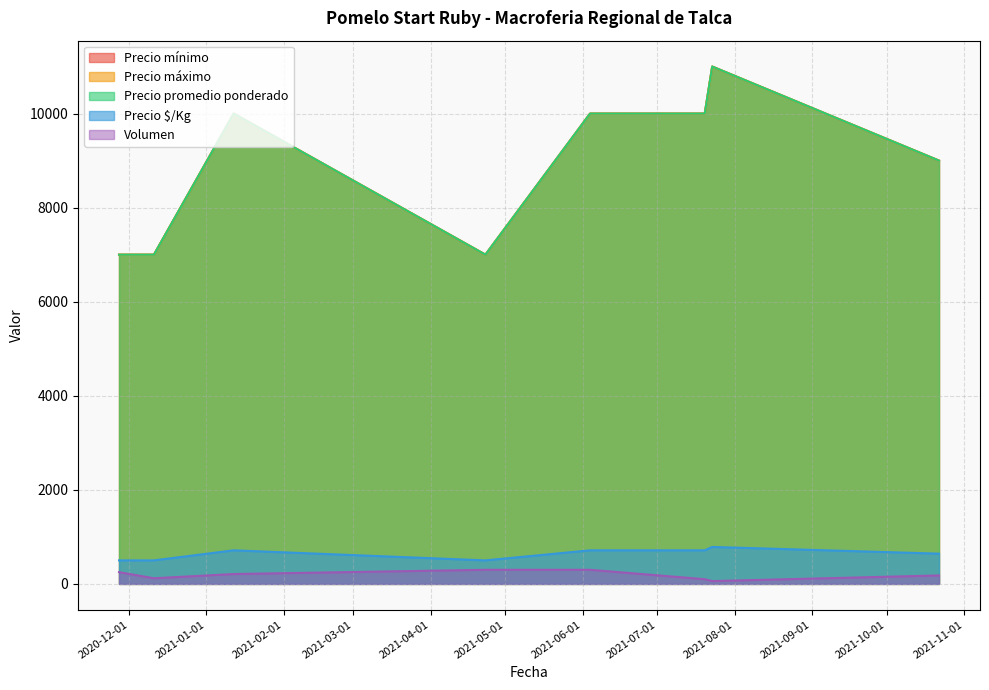

How many lines are shown in the chart?

5